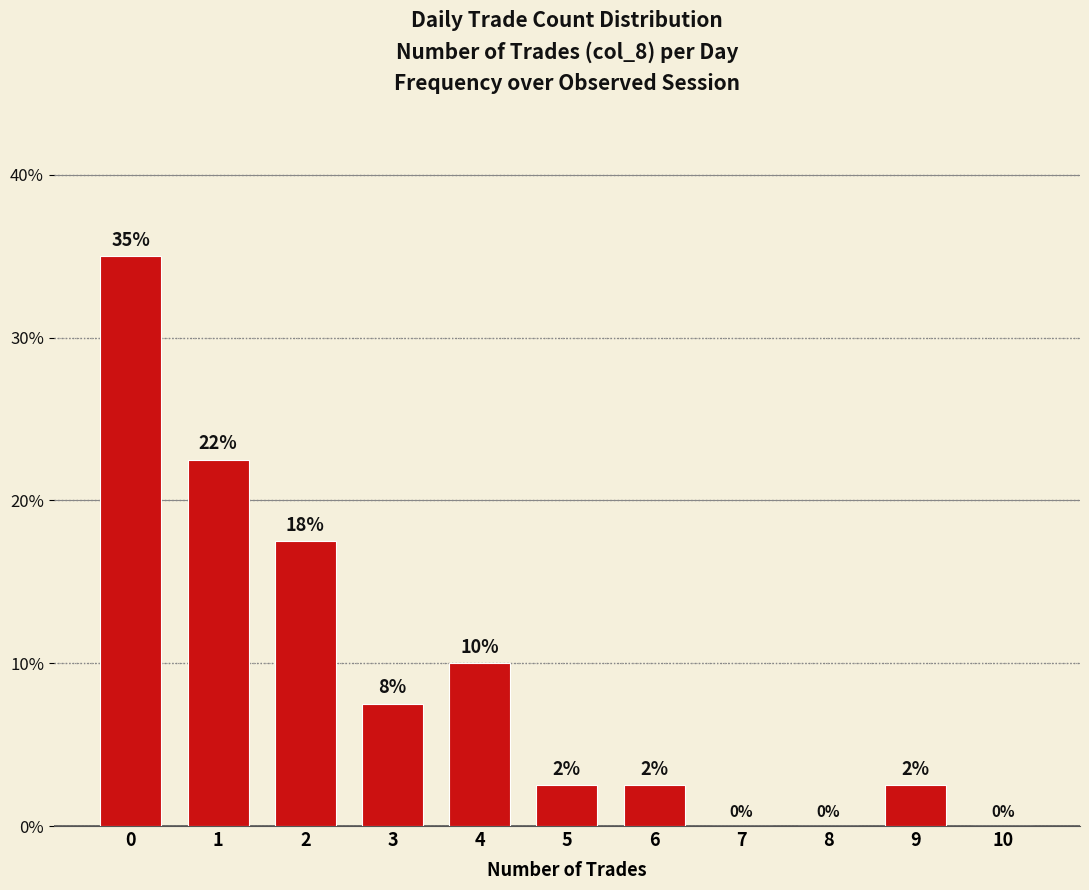

How many values are above zero?

8